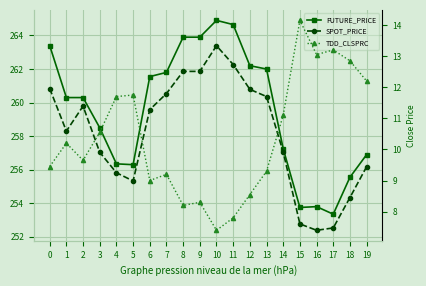

Reading right to left, transcribe all the data shown in this chart.

FUTURE_PRICE: 19=256.9	18=255.6	17=253.3	16=253.8	15=253.8	14=257.2	13=262.0	12=262.2	11=264.6	10=264.9	9=263.9	8=263.9	7=261.8	6=261.6	5=256.3	4=256.4	3=258.5	2=260.3	1=260.3	0=263.4
SPOT_PRICE: 19=256.2	18=254.3	17=252.5	16=252.4	15=252.8	14=257.1	13=260.4	12=260.8	11=262.3	10=263.4	9=261.9	8=261.9	7=260.5	6=259.6	5=255.3	4=255.8	3=257.0	2=259.8	1=258.3	0=260.8
TDD_CLSPRC: 19=12.2	18=12.8	17=13.2	16=13.1	15=14.2	14=11.1	13=9.3	12=8.6	11=7.8	10=7.4	9=8.3	8=8.2	7=9.2	6=9.0	5=11.8	4=11.7	3=10.6	2=9.7	1=10.2	0=9.4